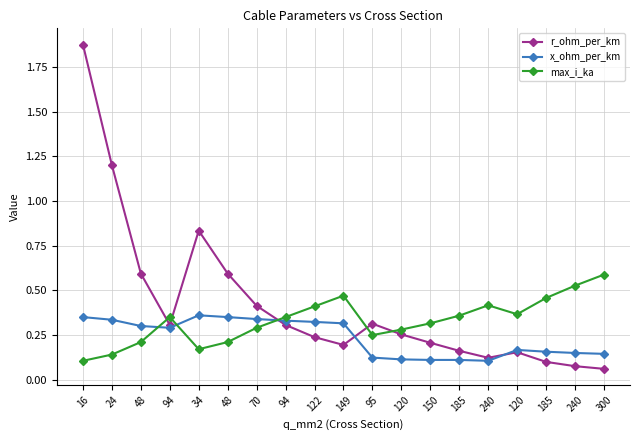

What is the sum of the x_ohm_per_km values at 120 and 150?

0.2